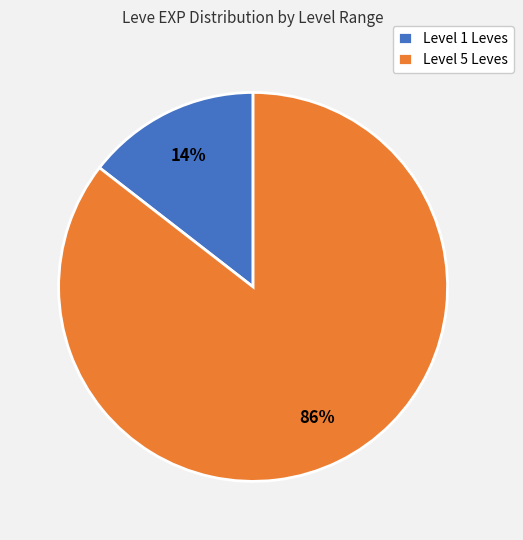

Which slice represents more than half of the pie?

Level 5 Leves